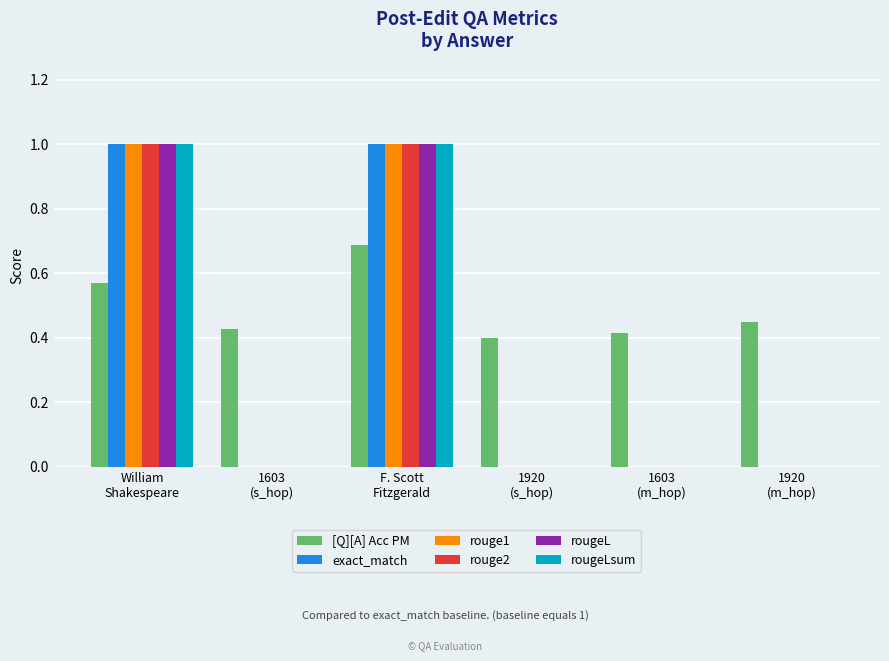

What is the maximum value for [Q][A] Acc PM?

0.7